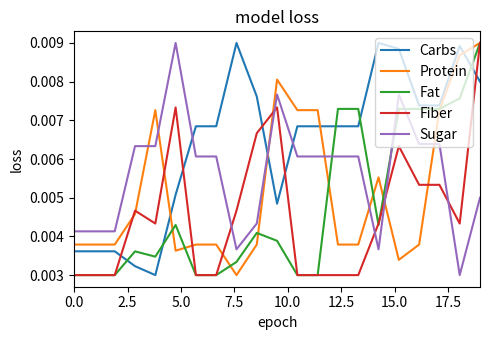

After their last crossing, which series has the higher values: Sugar or Carbs?

Carbs